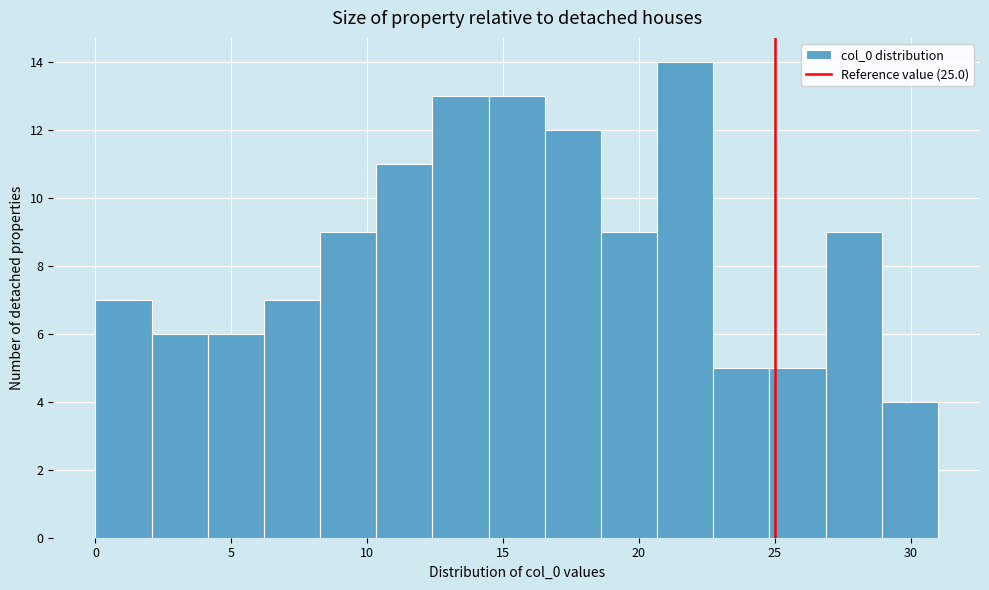

Reading left to right, list every bar in this chart as the range it spans on the x-axis followed by its height. Neither the bar edges nor the heights are printed on the chart, so give them approximately, as read against the axes.

0.0 to 2.0: 7
2.0 to 4.0: 6
4.0 to 6.0: 6
6.0 to 8.5: 7
8.5 to 10.5: 9
10.5 to 12.5: 11
12.5 to 14.5: 13
14.5 to 16.5: 13
16.5 to 18.5: 12
18.5 to 20.5: 9
20.5 to 22.5: 14
22.5 to 25.0: 5
25.0 to 27.0: 5
27.0 to 29.0: 9
29.0 to 31.0: 4